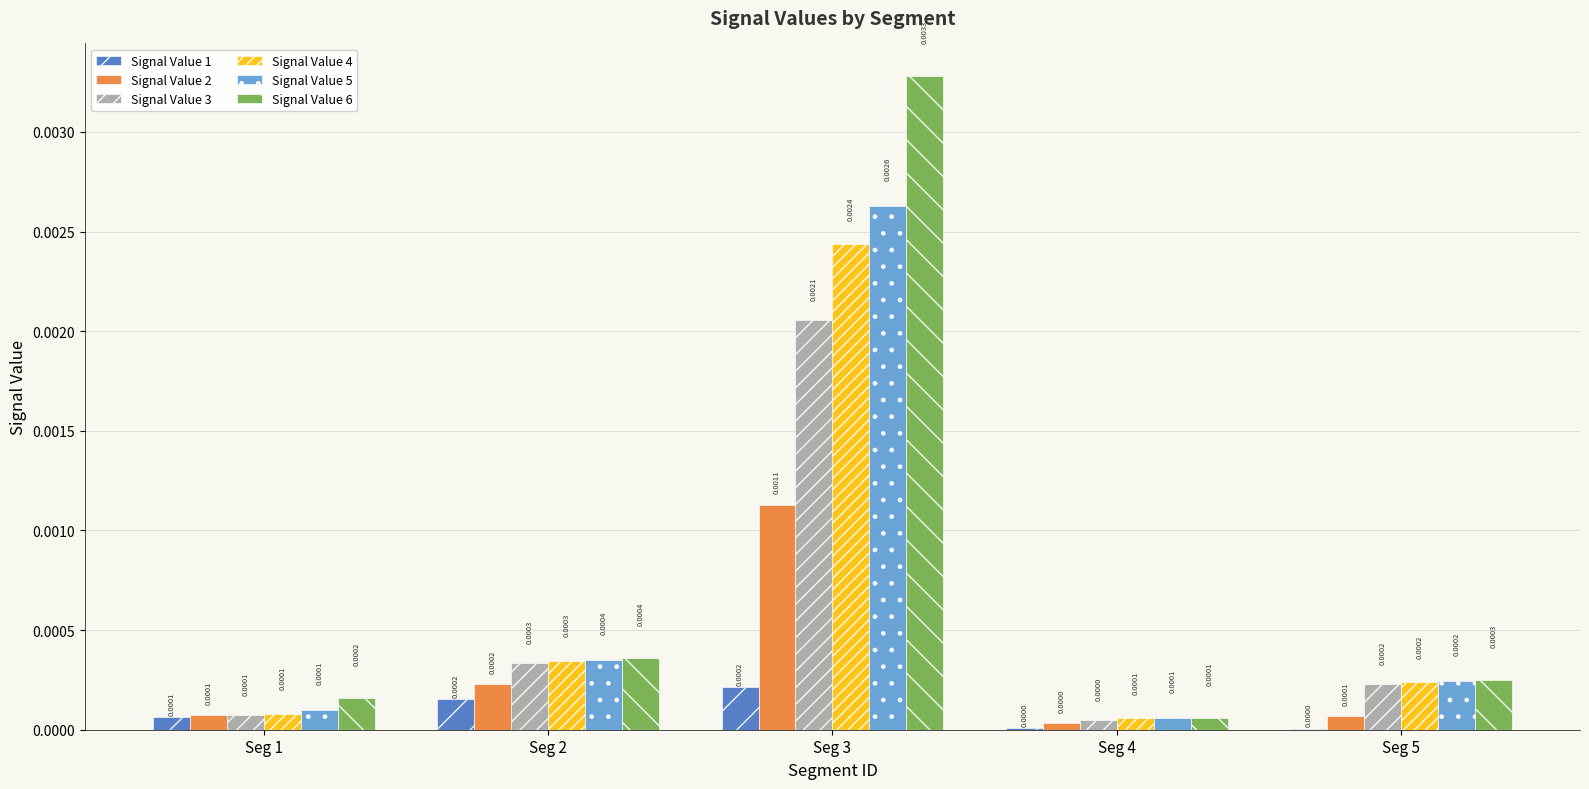

At which category is the sum across all series the highest?

Seg 3